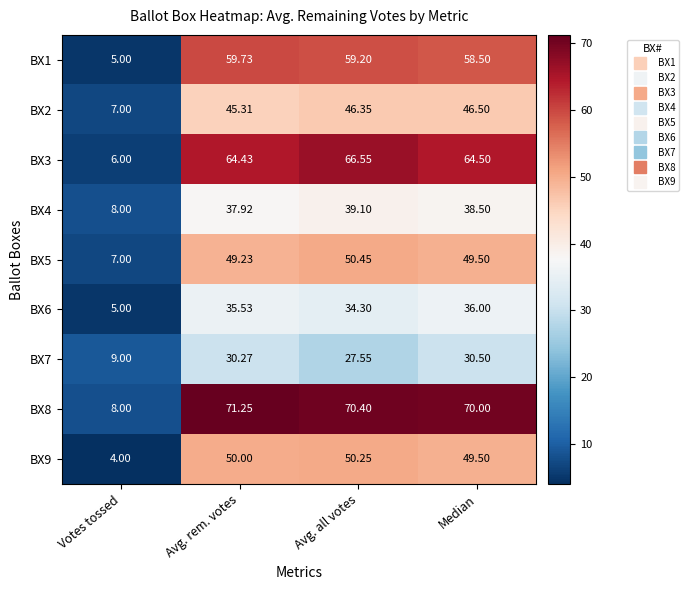

At which label does BX2 first exceed 46?

Avg. all votes